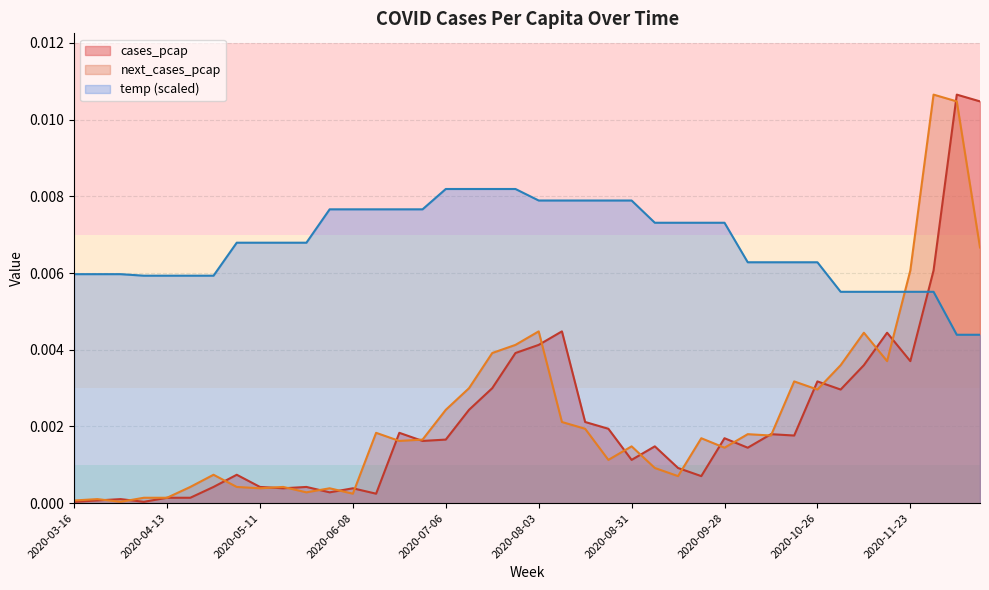

The value of next_cases_pcap at 2020-04-06 is 0.0. True or false?

True